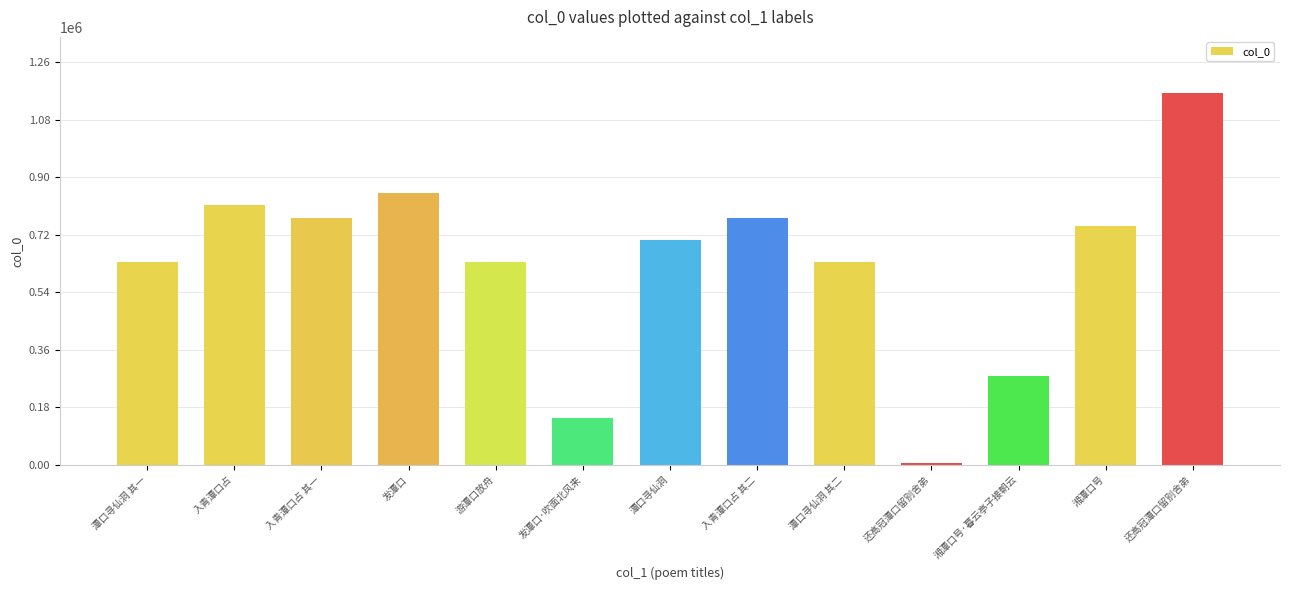

The chart shows a value of 772214 at 入青潭口占 其二. True or false?

True